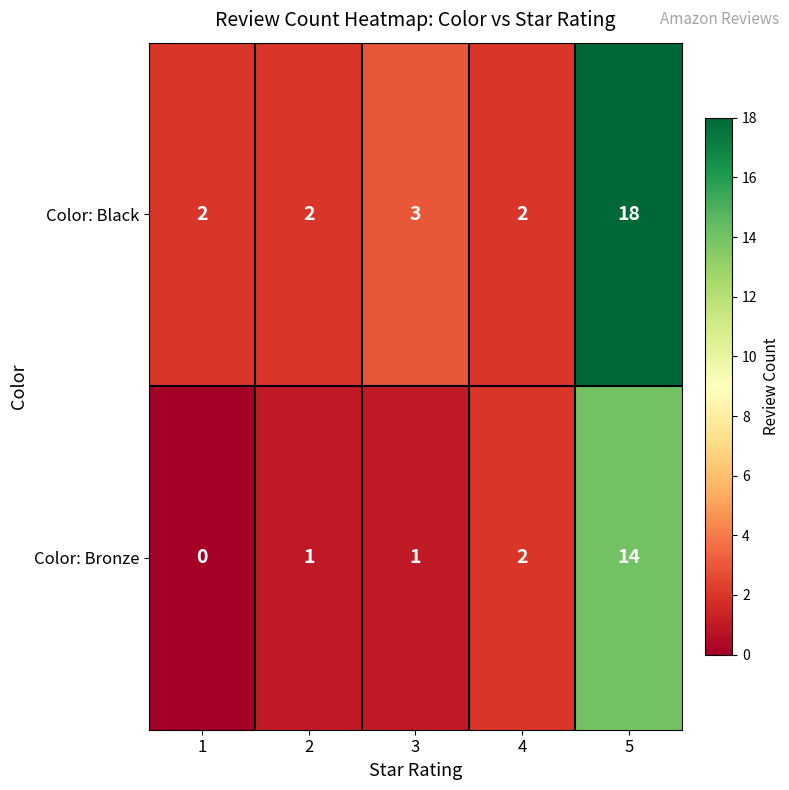

The Color: Bronze series shows 14 at 5. True or false?

True